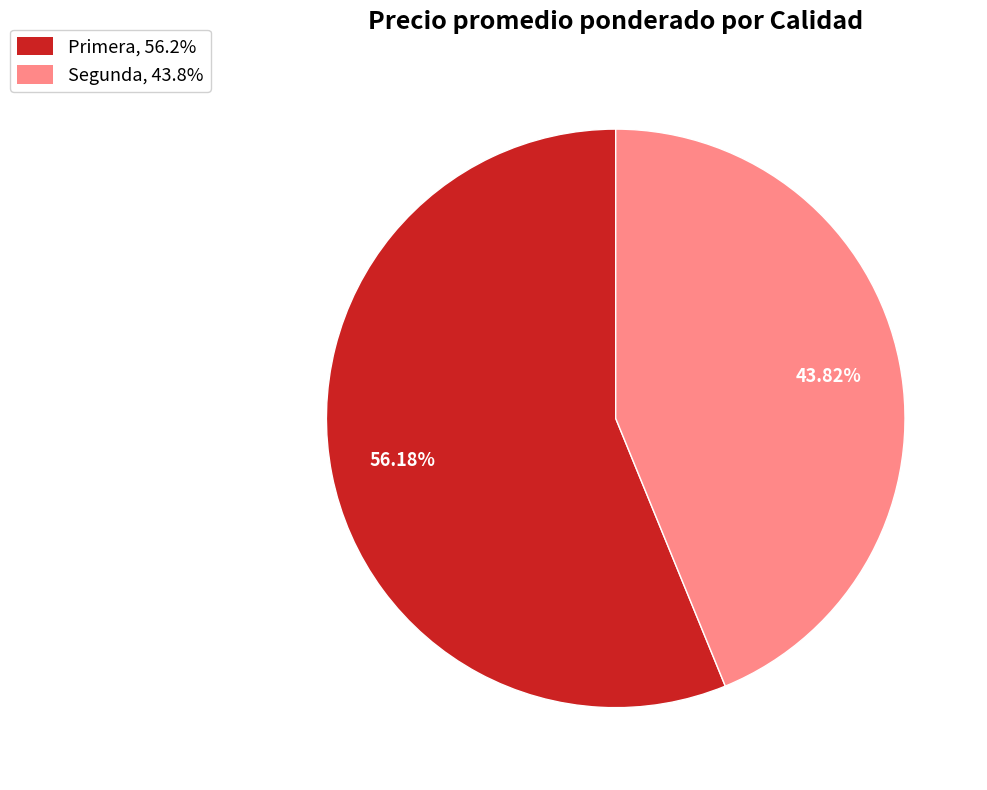

Approximately how many times larger is the value at Segunda, 43.8% compared to Primera, 56.2%?

0.8